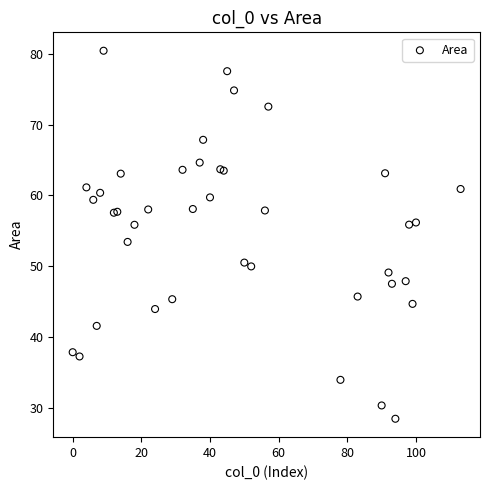

What Y value in the scatter plot is closest to 54?

53.4